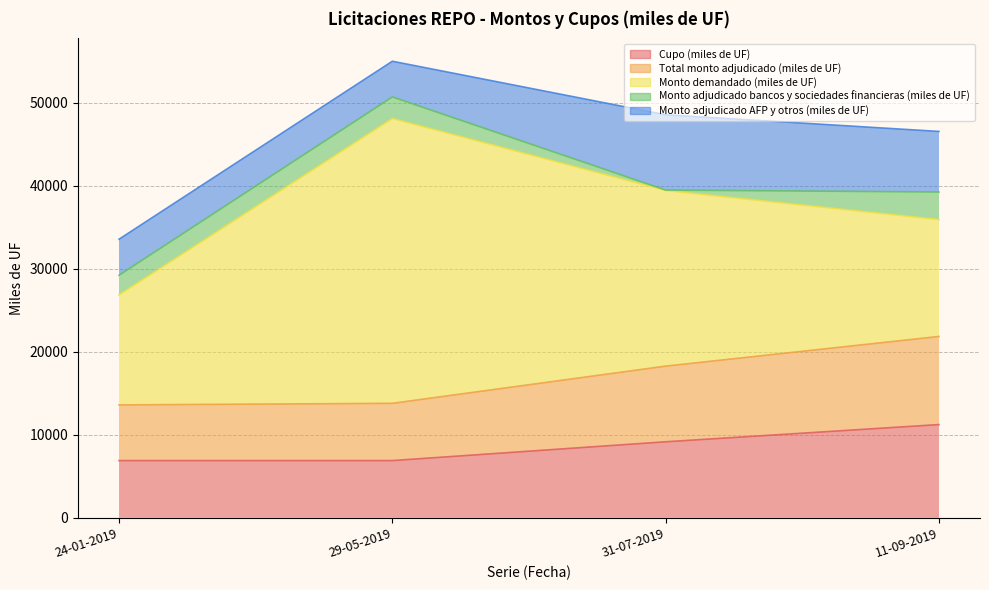

Count the number of categories in the chart.

4